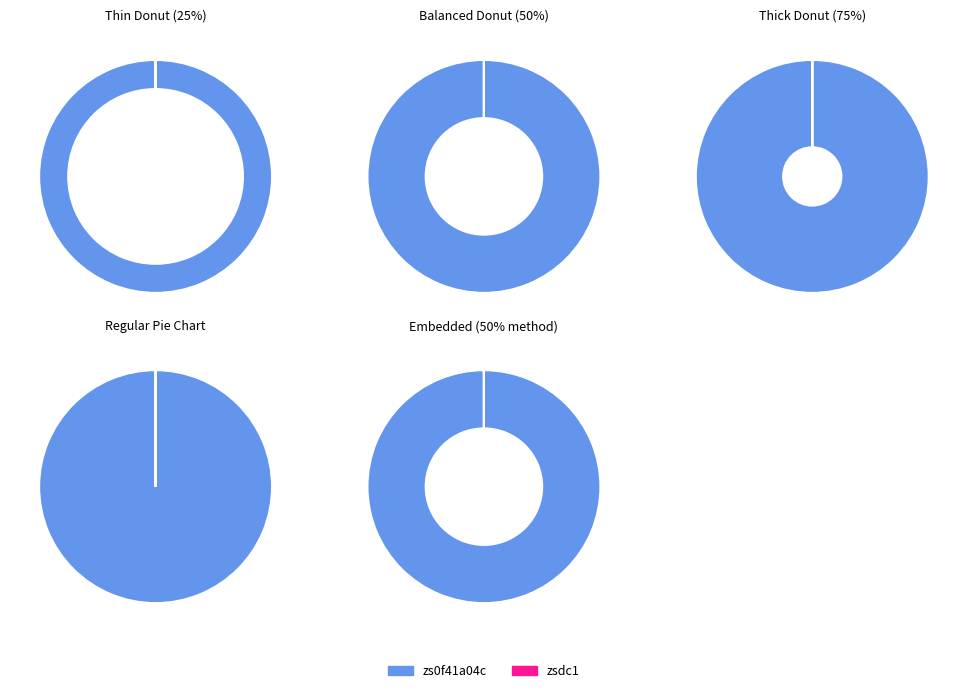

Does zs0f41a04c represent more than half of the total?

Yes